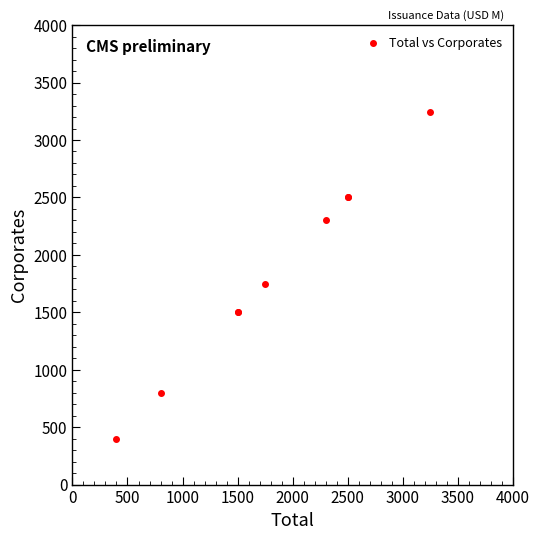

What Y value in the scatter plot is closest to 1822?

1750.0